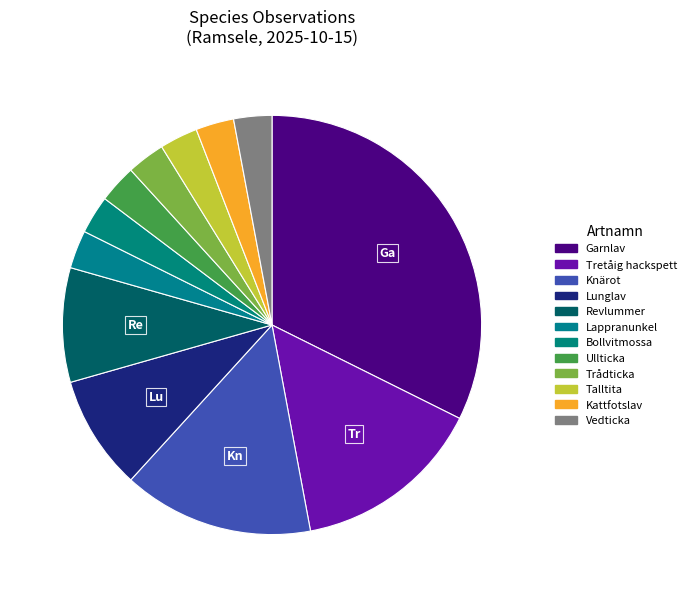

Count the number of slices in the pie.

12